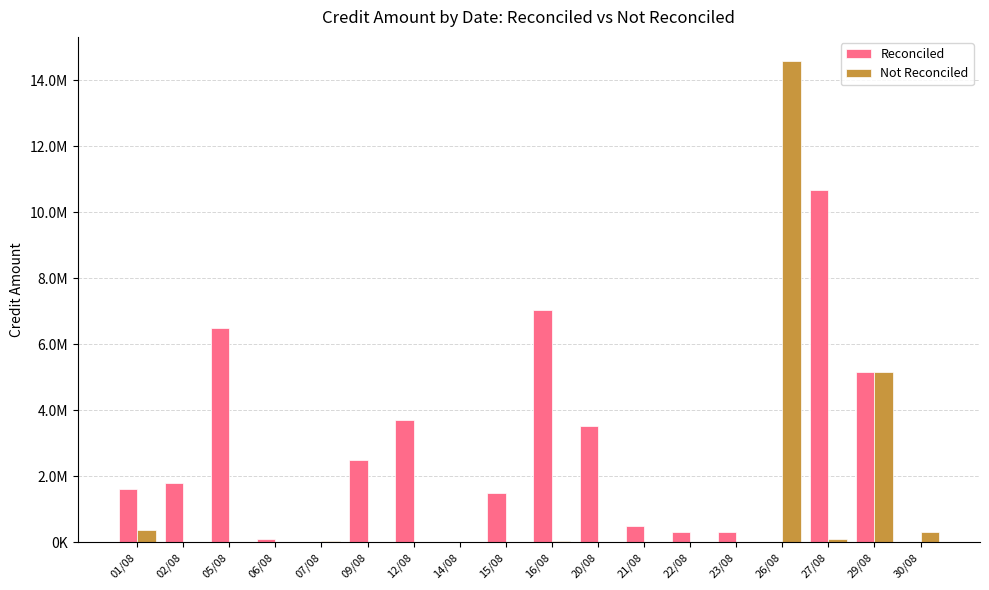

What is the spread (max minus min) of values at 02/08?

1800000.0